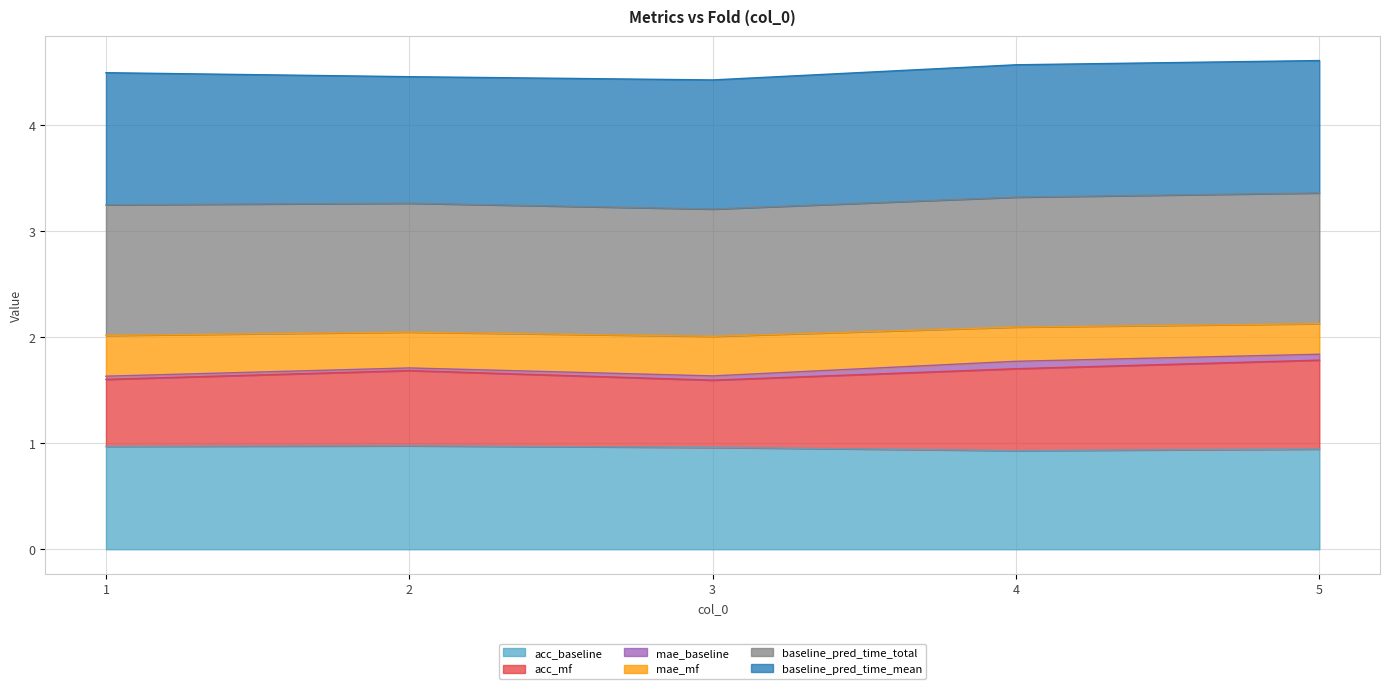

True or false: acc_baseline has a value of 1.5 at 4.

False